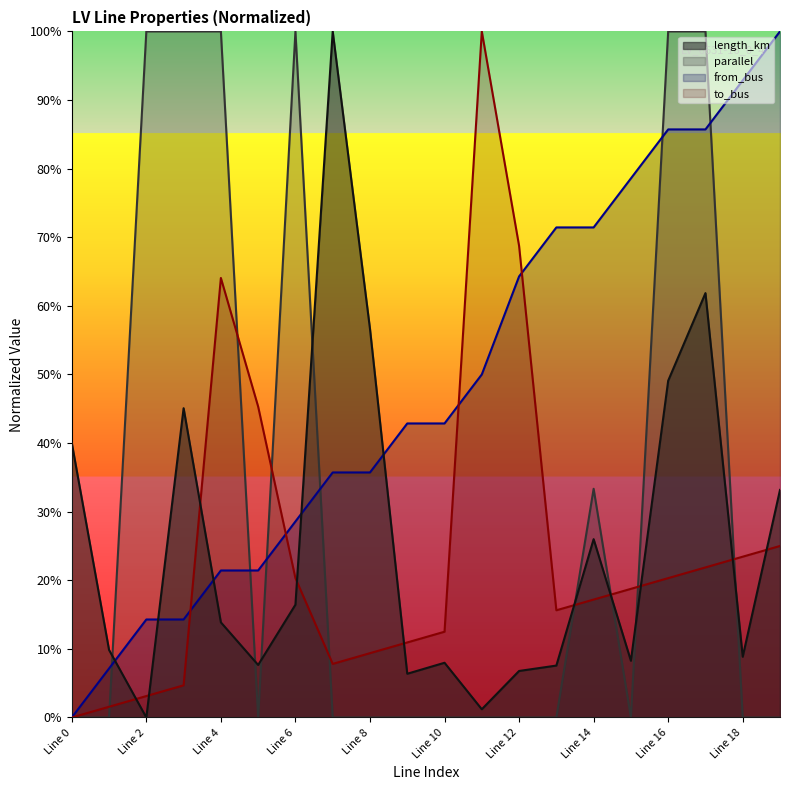

What is the sum of the to_bus values at Line 2 and Line 14?

0.2